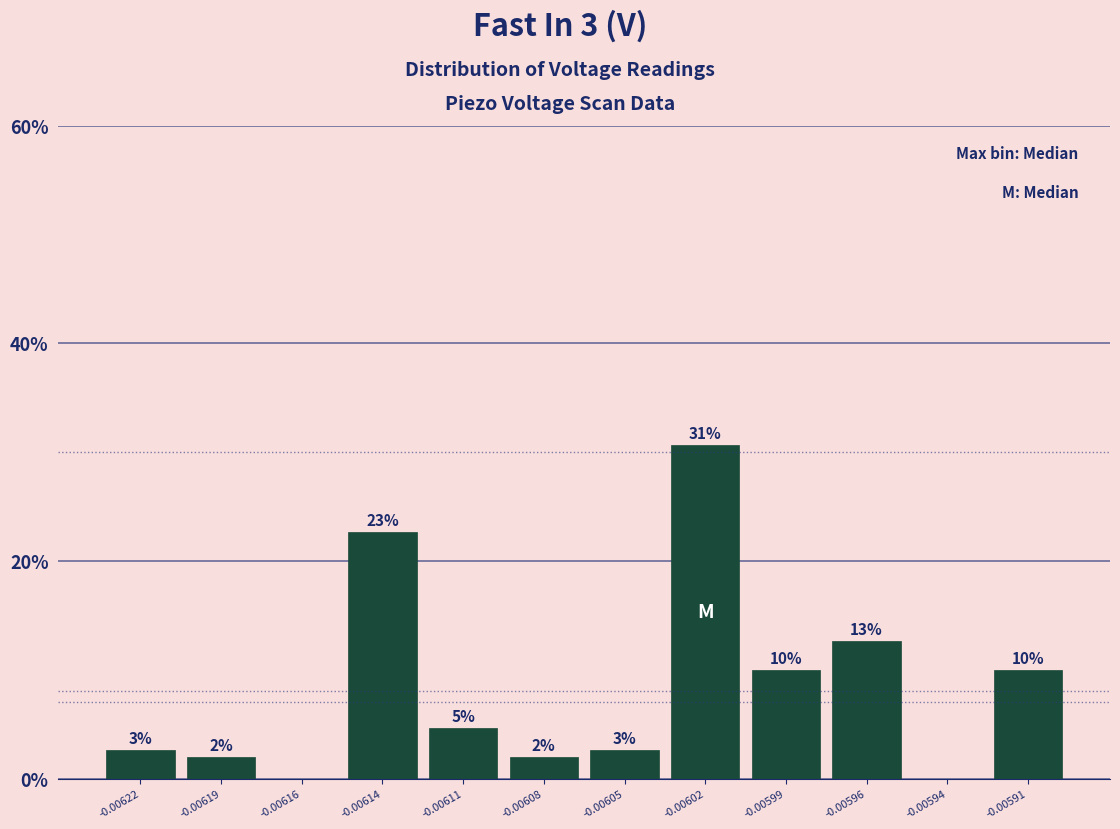

Are the bars horizontal?

No